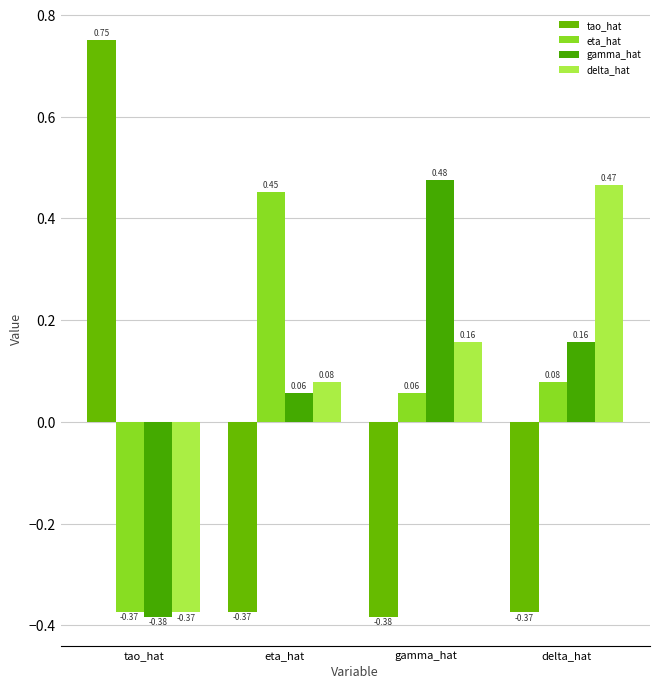

List the series in order of their peak value, highest first.

tao_hat, gamma_hat, delta_hat, eta_hat